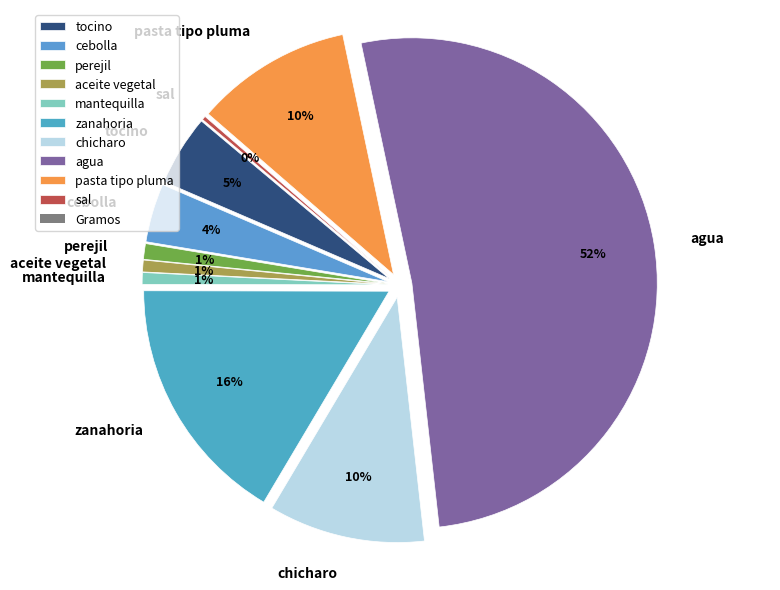

What is the total percentage of chicharo and zanahoria?

26.8%